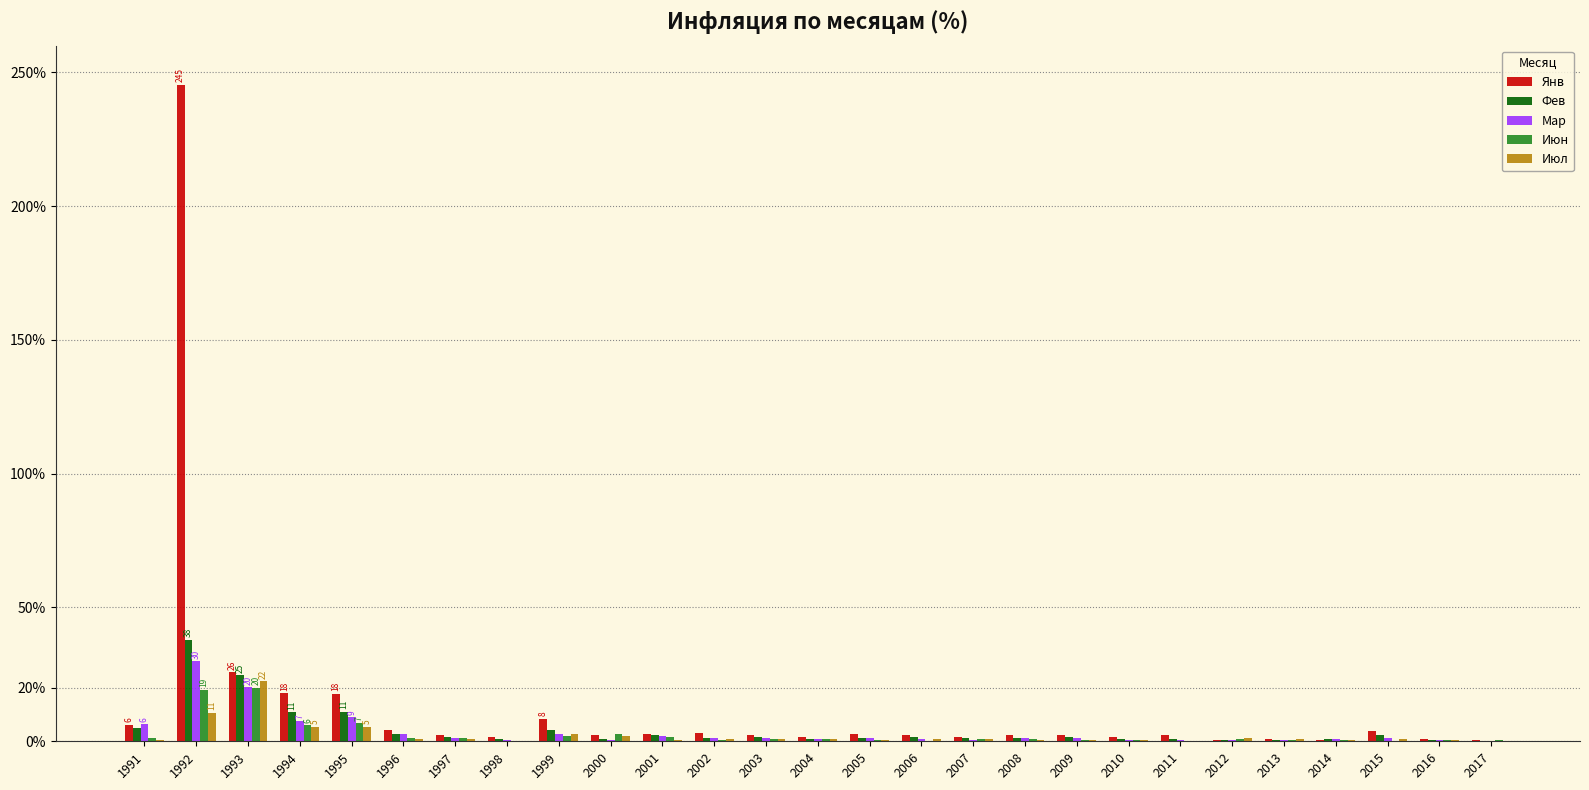

Which label corresponds to the largest value in the chart?

1992